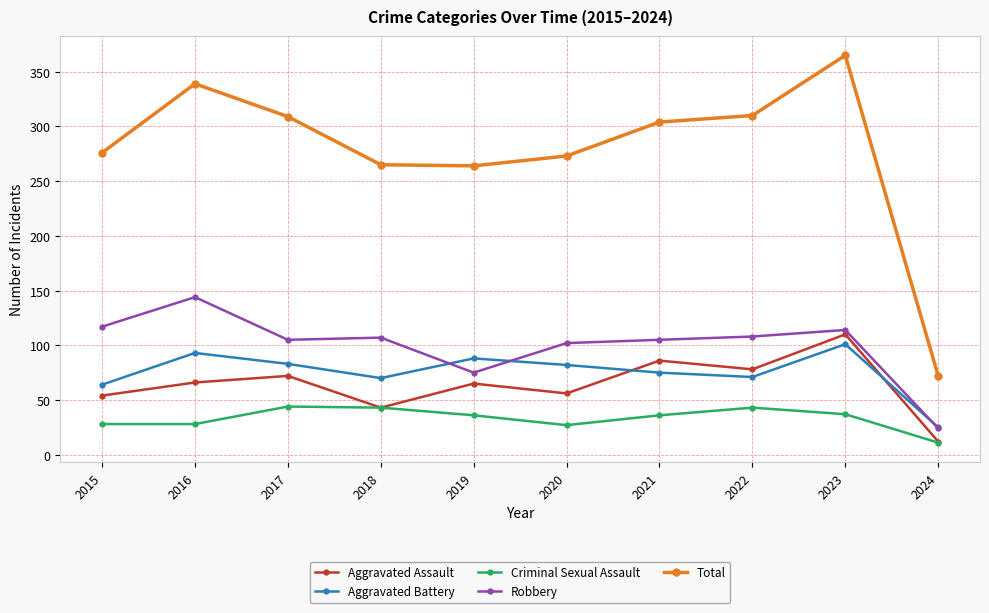

What is the total value across all series at 2016?

670